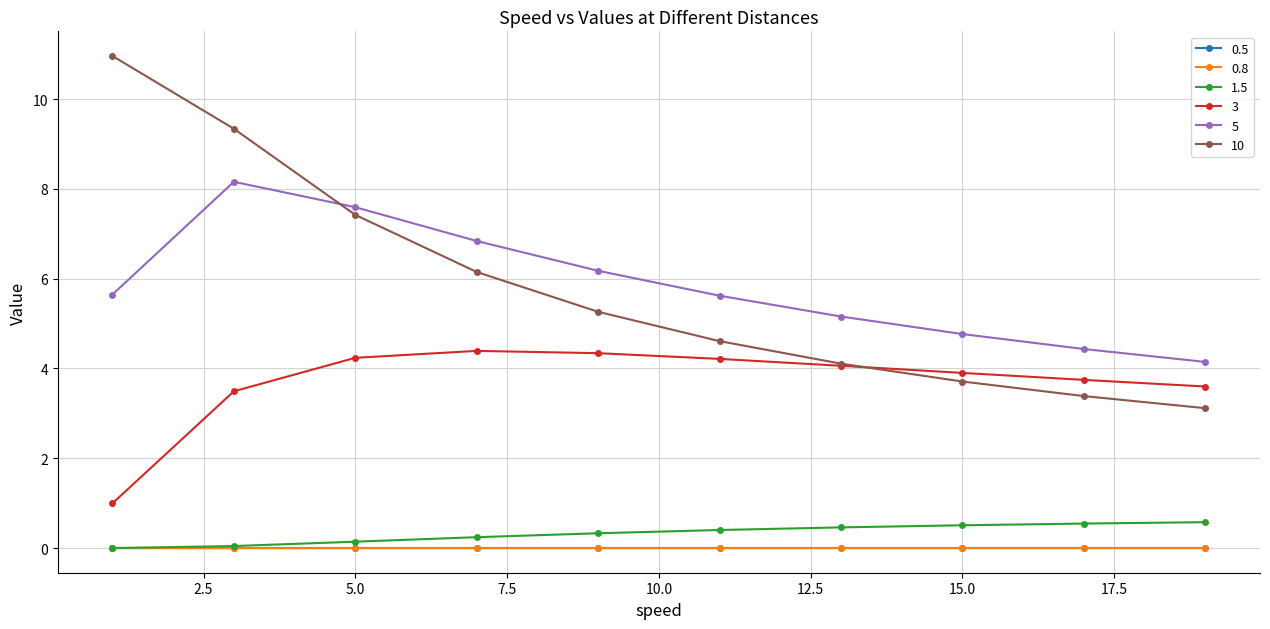

How many lines are shown in the chart?

6